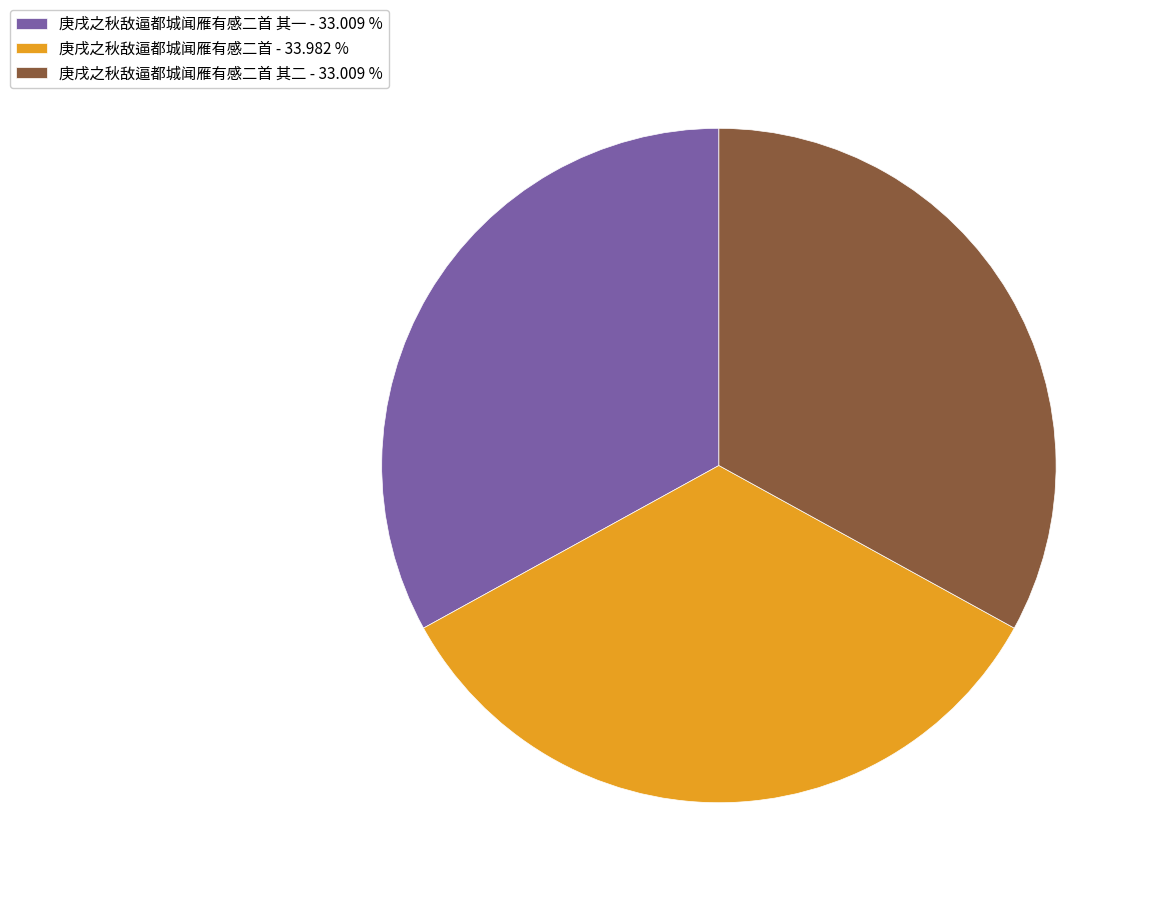

Between 庚戌之秋敌逼都城闻雁有感二首 其二 - 33.009 % and 庚戌之秋敌逼都城闻雁有感二首 - 33.982 %, which is larger?

庚戌之秋敌逼都城闻雁有感二首 - 33.982 %